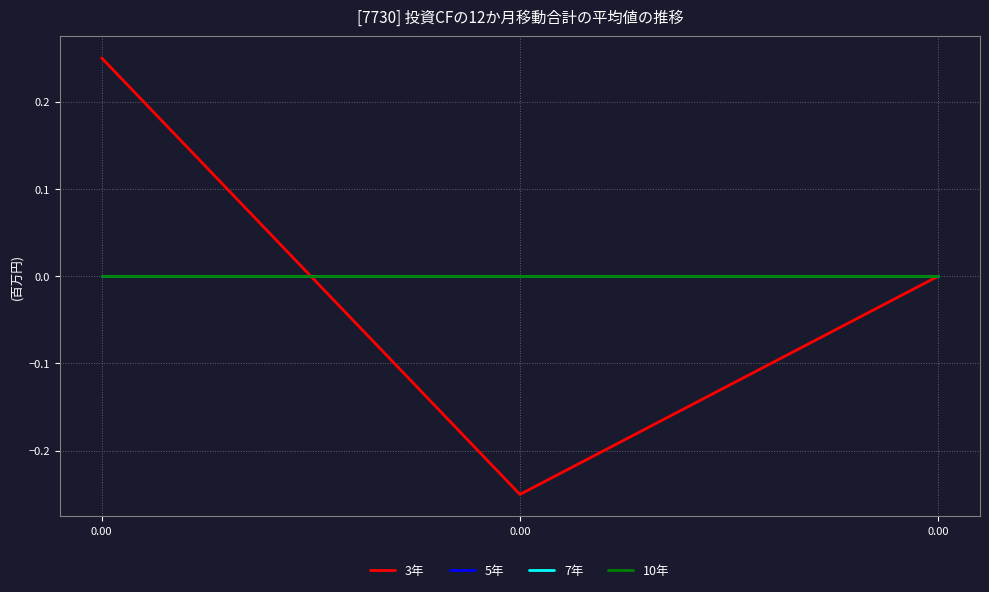

How many lines are shown in the chart?

4